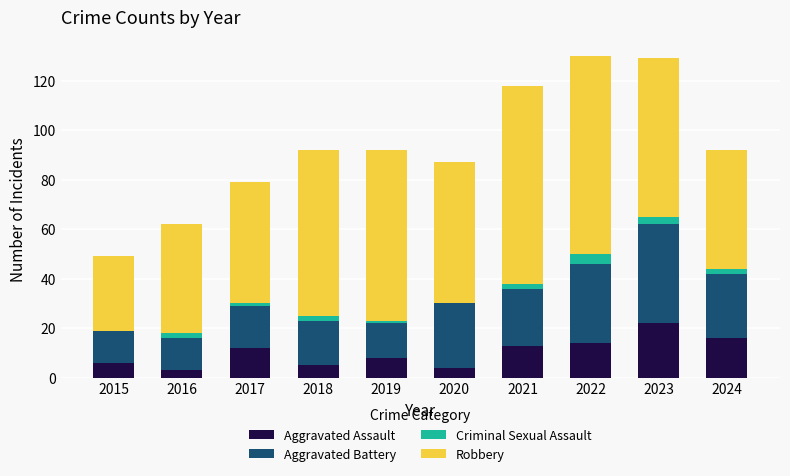

Are the bars grouped side by side (vs. stacked)?

No